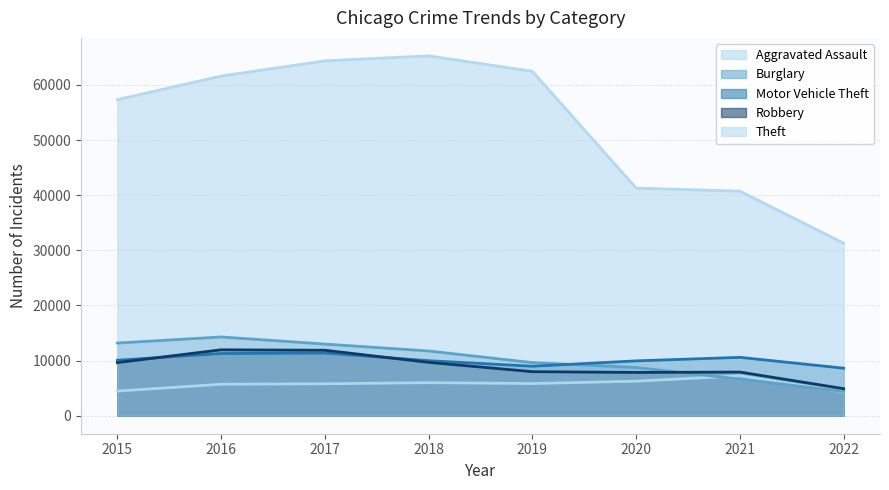

Does the chart have visible grid lines?

Yes